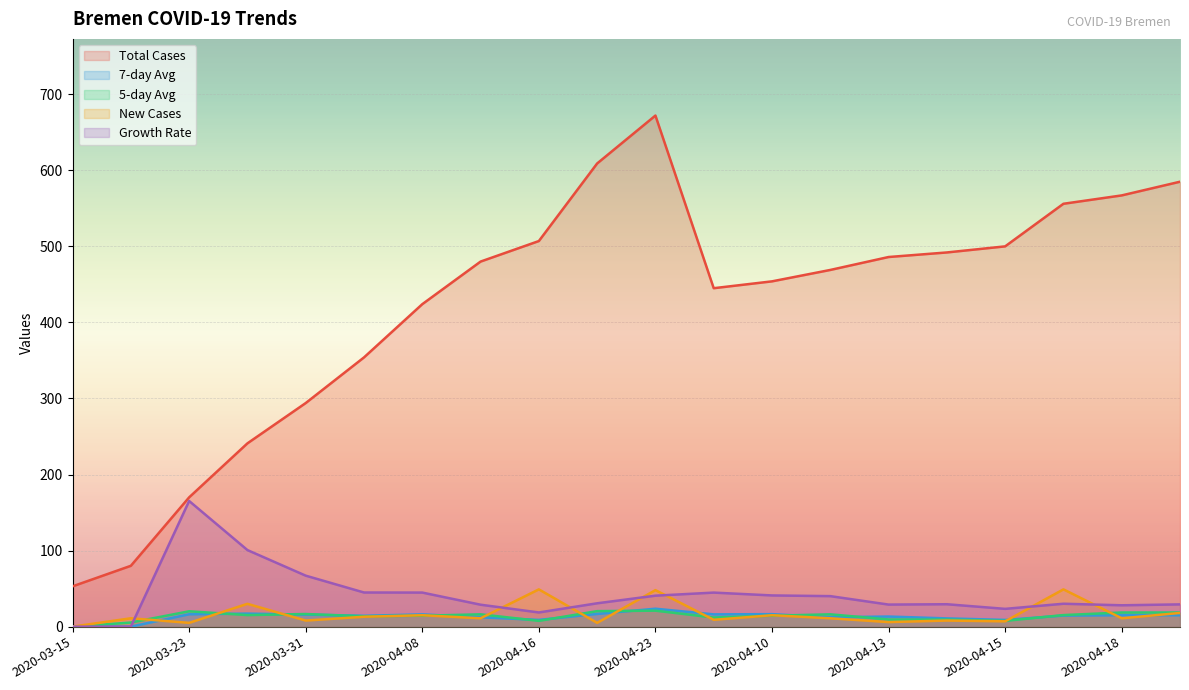

How many values in the New_Cases series are below 11?

8